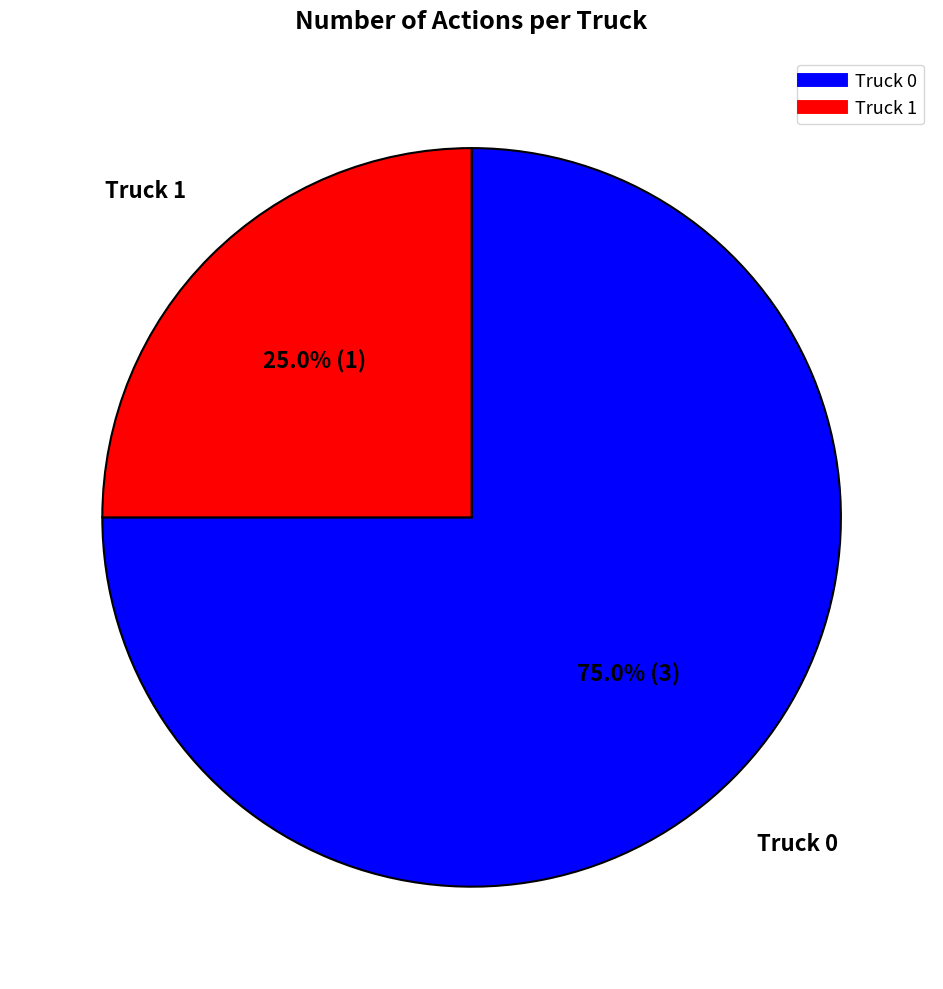

Is there any slice that represents more than half of the pie?

Yes